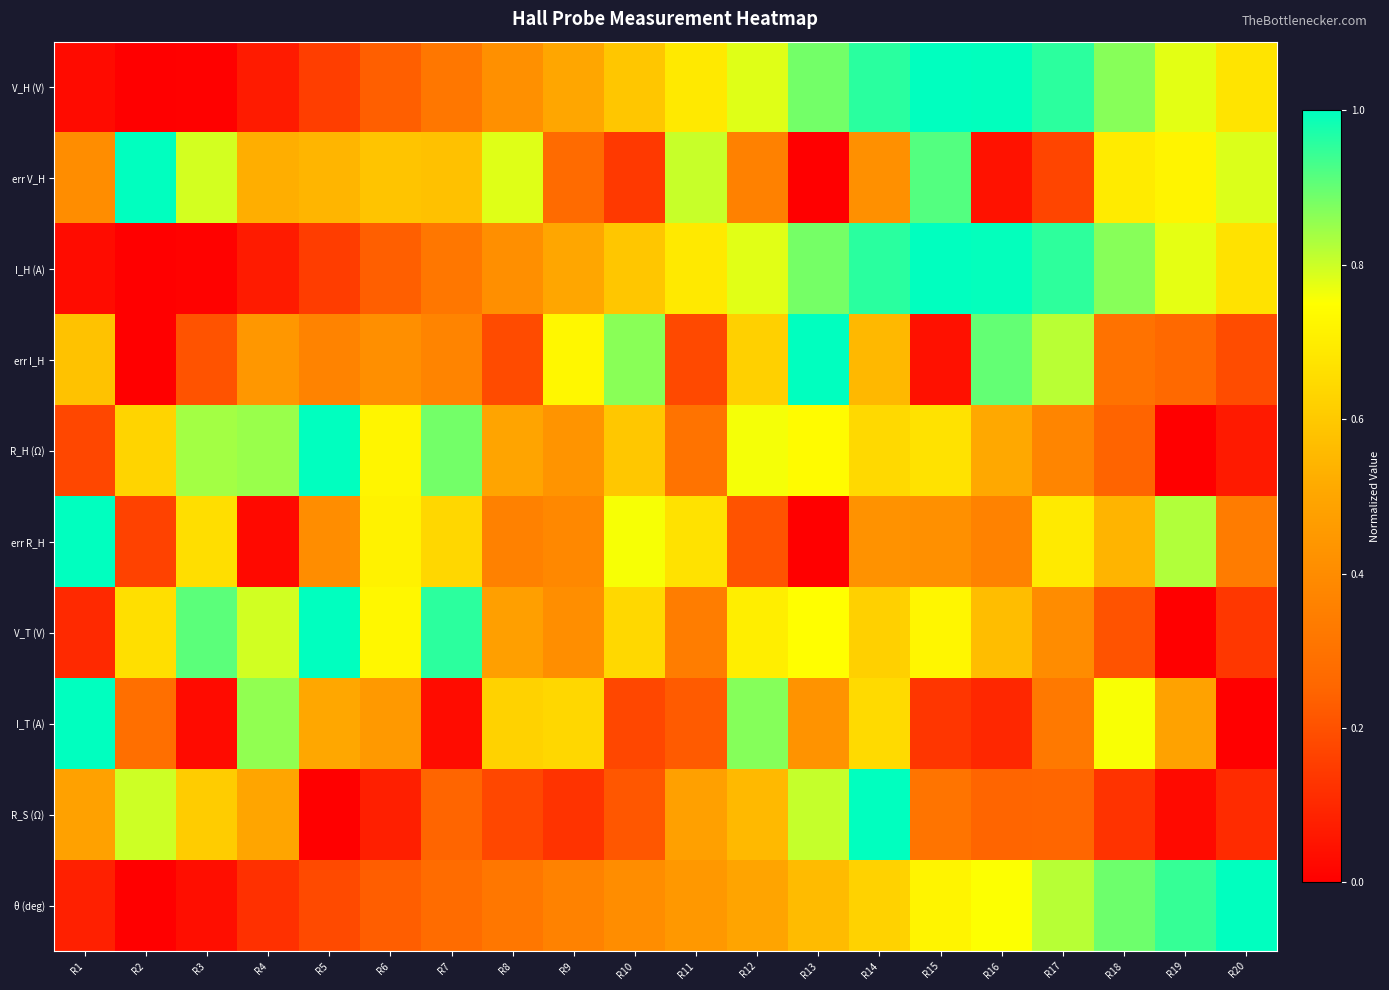

Reading left to right, transcribe all the data shown in this chart.

V_H (V): R1=0.0	R2=0.0	R3=0.0	R4=0.1	R5=0.2	R6=0.2	R7=0.3	R8=0.4	R9=0.5	R10=0.6	R11=0.7	R12=0.8	R13=0.9	R14=1.0	R15=1.0	R16=1.0	R17=1.0	R18=0.9	R19=0.8	R20=0.7
err V_H: R1=0.4	R2=1.0	R3=0.8	R4=0.5	R5=0.5	R6=0.6	R7=0.6	R8=0.8	R9=0.3	R10=0.1	R11=0.8	R12=0.4	R13=0.0	R14=0.4	R15=0.9	R16=0.0	R17=0.2	R18=0.7	R19=0.7	R20=0.8
I_H (A): R1=0.0	R2=0.0	R3=0.0	R4=0.1	R5=0.2	R6=0.2	R7=0.3	R8=0.4	R9=0.5	R10=0.6	R11=0.7	R12=0.8	R13=0.9	R14=1.0	R15=1.0	R16=1.0	R17=1.0	R18=0.9	R19=0.8	R20=0.7
err I_H: R1=0.6	R2=0.0	R3=0.2	R4=0.4	R5=0.4	R6=0.4	R7=0.4	R8=0.2	R9=0.7	R10=0.9	R11=0.2	R12=0.6	R13=1.0	R14=0.6	R15=0.0	R16=0.9	R17=0.8	R18=0.3	R19=0.3	R20=0.2
R_H (Ω): R1=0.2	R2=0.6	R3=0.8	R4=0.8	R5=1.0	R6=0.7	R7=0.9	R8=0.5	R9=0.4	R10=0.6	R11=0.3	R12=0.8	R13=0.7	R14=0.6	R15=0.7	R16=0.5	R17=0.4	R18=0.2	R19=0.0	R20=0.1
err R_H: R1=1.0	R2=0.2	R3=0.7	R4=0.0	R5=0.4	R6=0.7	R7=0.6	R8=0.4	R9=0.4	R10=0.8	R11=0.7	R12=0.2	R13=0.0	R14=0.4	R15=0.4	R16=0.4	R17=0.7	R18=0.5	R19=0.8	R20=0.3
V_T (V): R1=0.1	R2=0.7	R3=0.9	R4=0.8	R5=1.0	R6=0.7	R7=1.0	R8=0.5	R9=0.4	R10=0.6	R11=0.3	R12=0.7	R13=0.7	R14=0.6	R15=0.7	R16=0.6	R17=0.4	R18=0.2	R19=0.0	R20=0.1
I_T (A): R1=1.0	R2=0.3	R3=0.0	R4=0.9	R5=0.5	R6=0.5	R7=0.0	R8=0.6	R9=0.6	R10=0.2	R11=0.2	R12=0.9	R13=0.4	R14=0.6	R15=0.1	R16=0.1	R17=0.3	R18=0.8	R19=0.5	R20=0.0
R_S (Ω): R1=0.5	R2=0.8	R3=0.6	R4=0.5	R5=0.0	R6=0.1	R7=0.2	R8=0.2	R9=0.1	R10=0.2	R11=0.5	R12=0.6	R13=0.8	R14=1.0	R15=0.3	R16=0.2	R17=0.3	R18=0.1	R19=0.0	R20=0.1
θ (deg): R1=0.1	R2=0.0	R3=0.0	R4=0.1	R5=0.2	R6=0.2	R7=0.3	R8=0.3	R9=0.4	R10=0.4	R11=0.4	R12=0.5	R13=0.6	R14=0.6	R15=0.7	R16=0.8	R17=0.8	R18=0.9	R19=0.9	R20=1.0